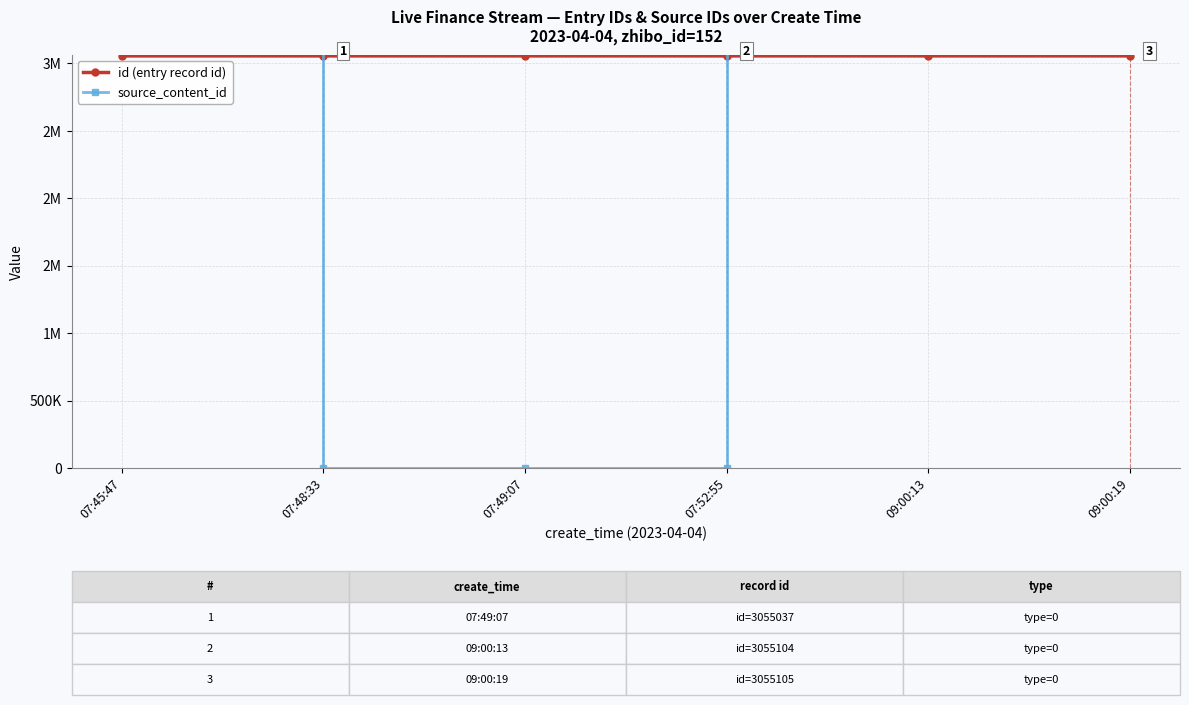

What is the average value of the id (entry record id) series?

3055059